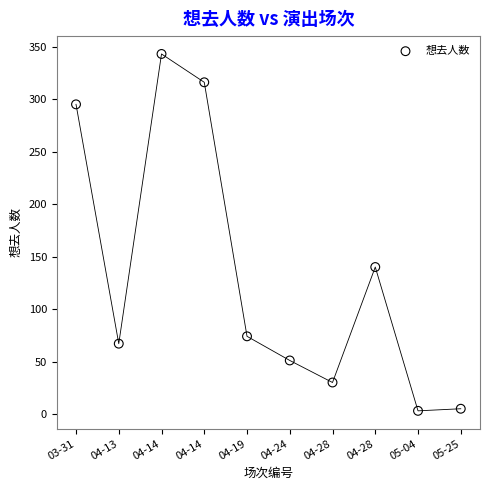

What is the range of Y values (max minus min)?

340